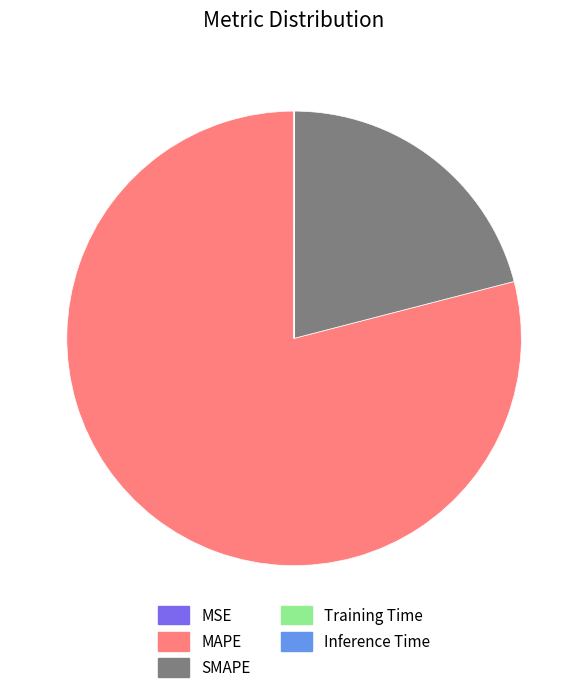

What is the majority slice?

MAPE